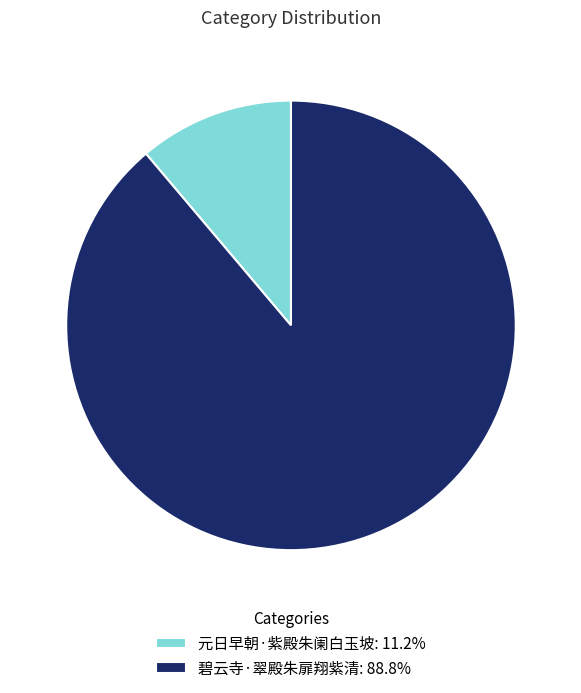

Does any single category account for the majority?

Yes